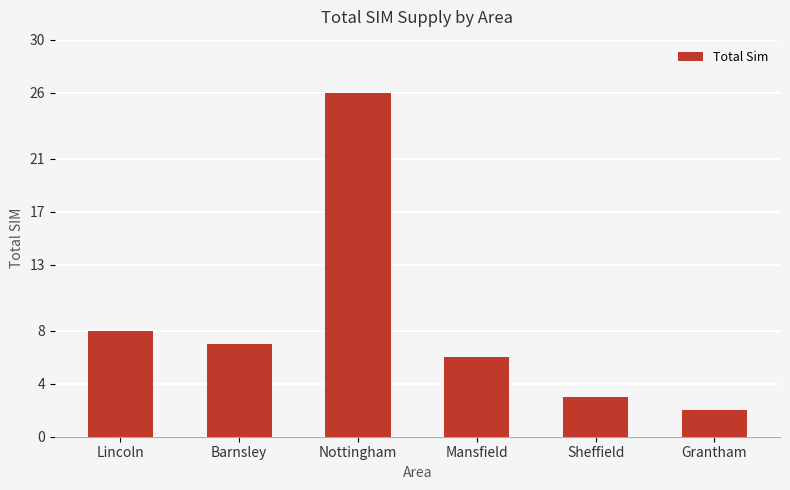

What is the label of the 3rd bar from the right?

Mansfield